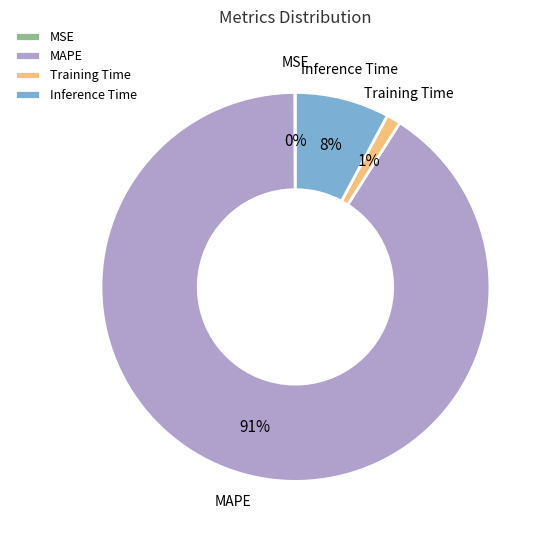

Does MAPE account for over 50% of the chart?

Yes